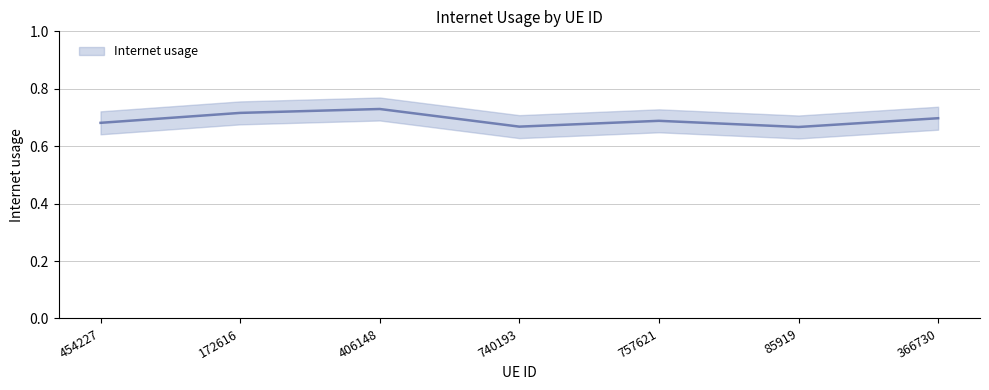

True or false: the data has more than 0 interior local peaks.

True